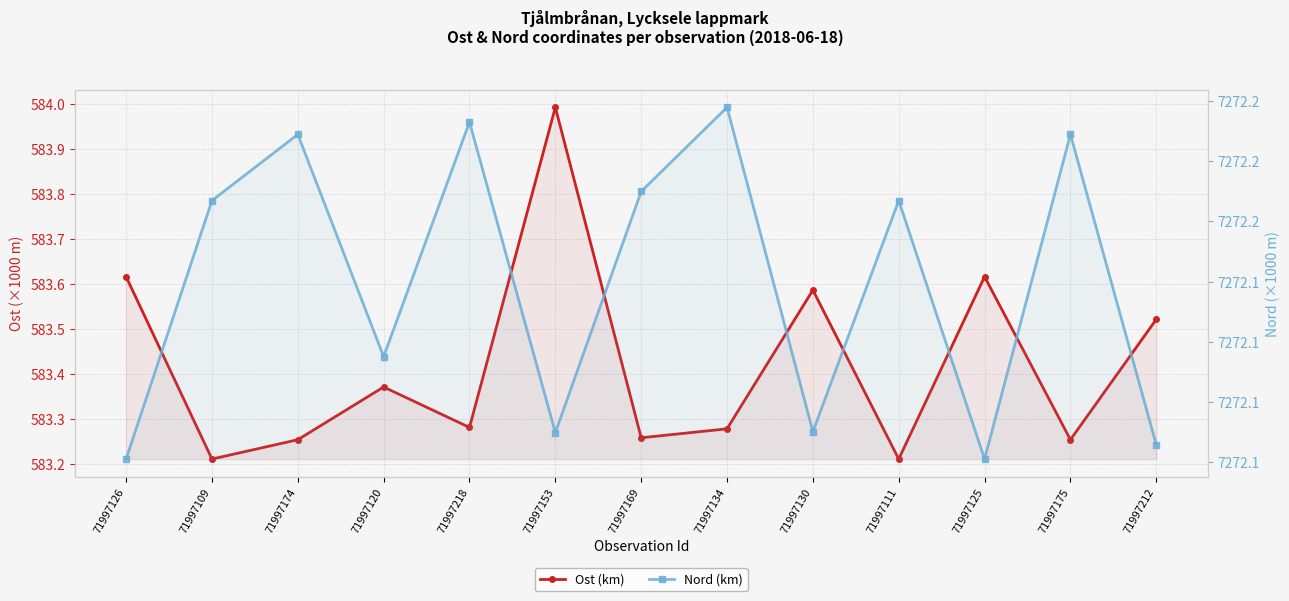

Reading right to left, list all the values displayed in this chart.

Ost (km): 583.5	583.3	583.6	583.2	583.6	583.3	583.3	584.0	583.3	583.4	583.3	583.2	583.6
Nord (km): 7272.1	7272.2	7272.1	7272.2	7272.1	7272.2	7272.2	7272.1	7272.2	7272.1	7272.2	7272.2	7272.1